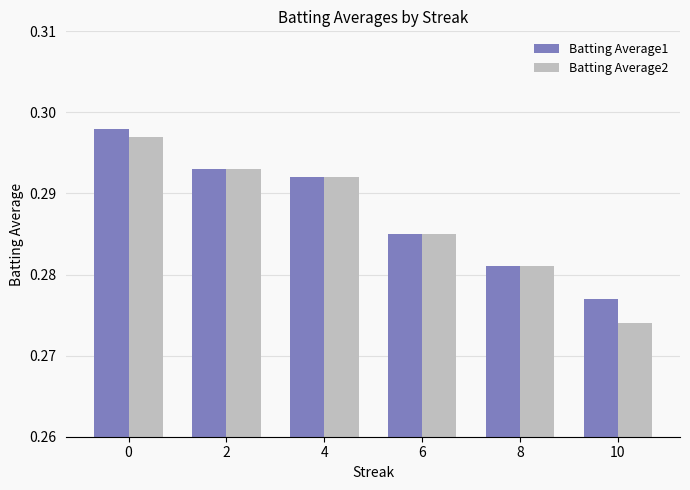

Rank the series at 0 from lowest to highest value.

Batting Average2, Batting Average1